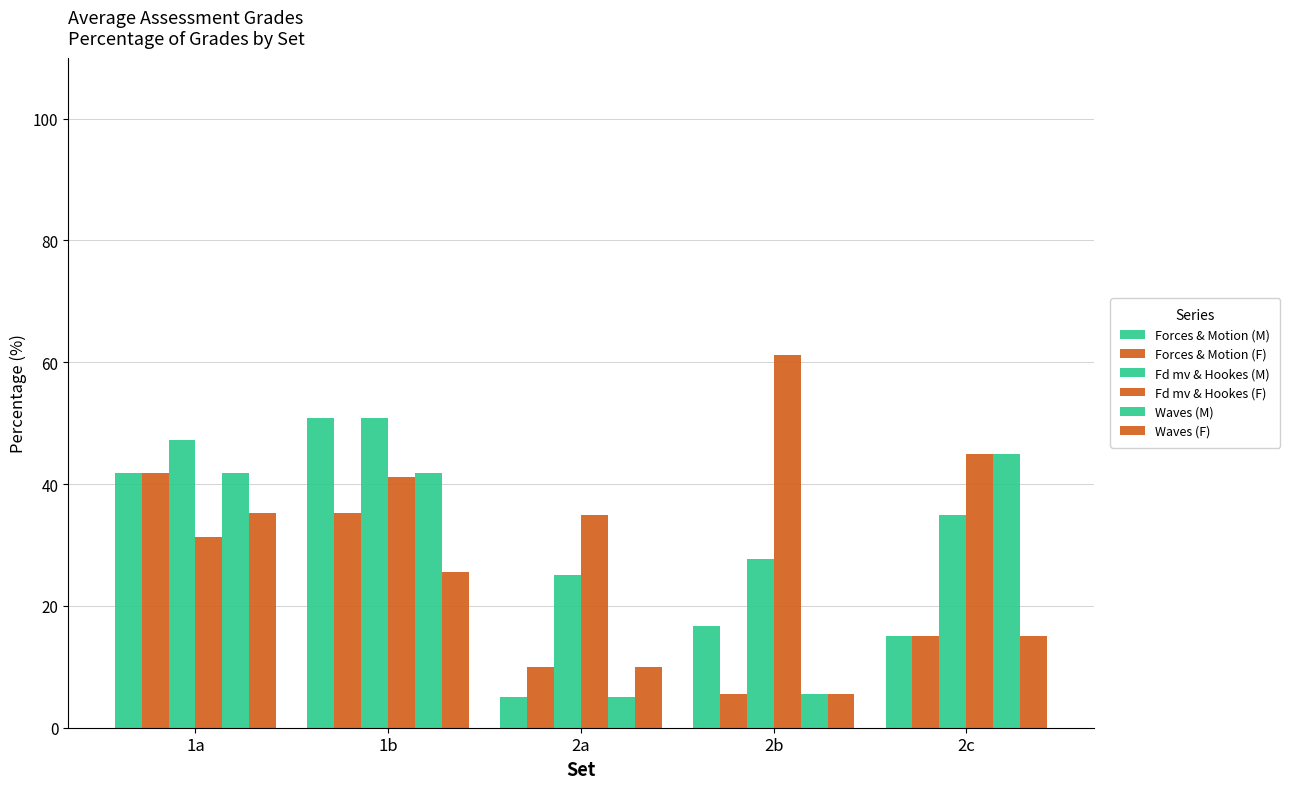

Does the chart contain any negative values?

No